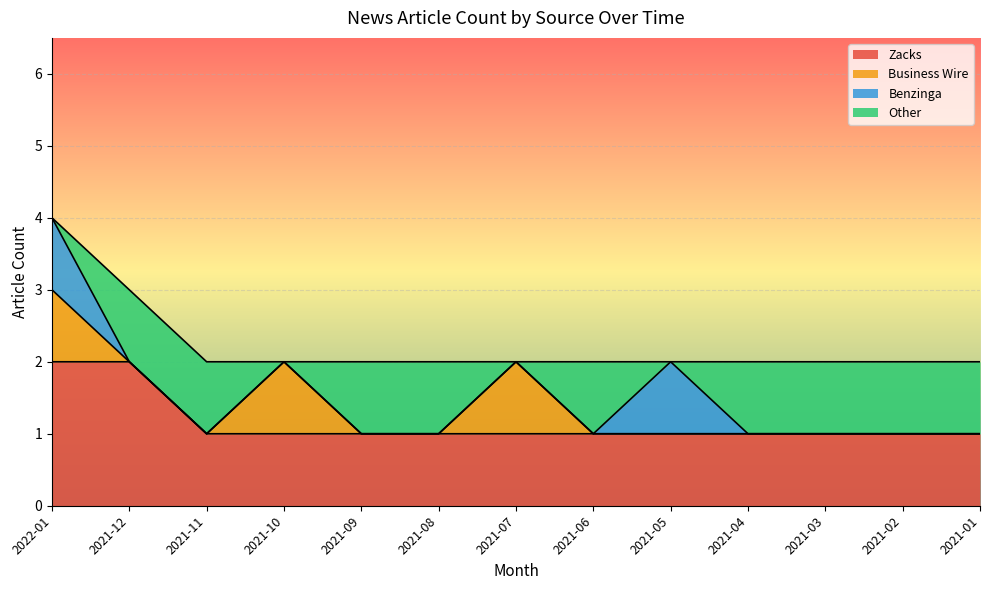

True or false: Business Wire has a value of 1 at 2021-09.

False